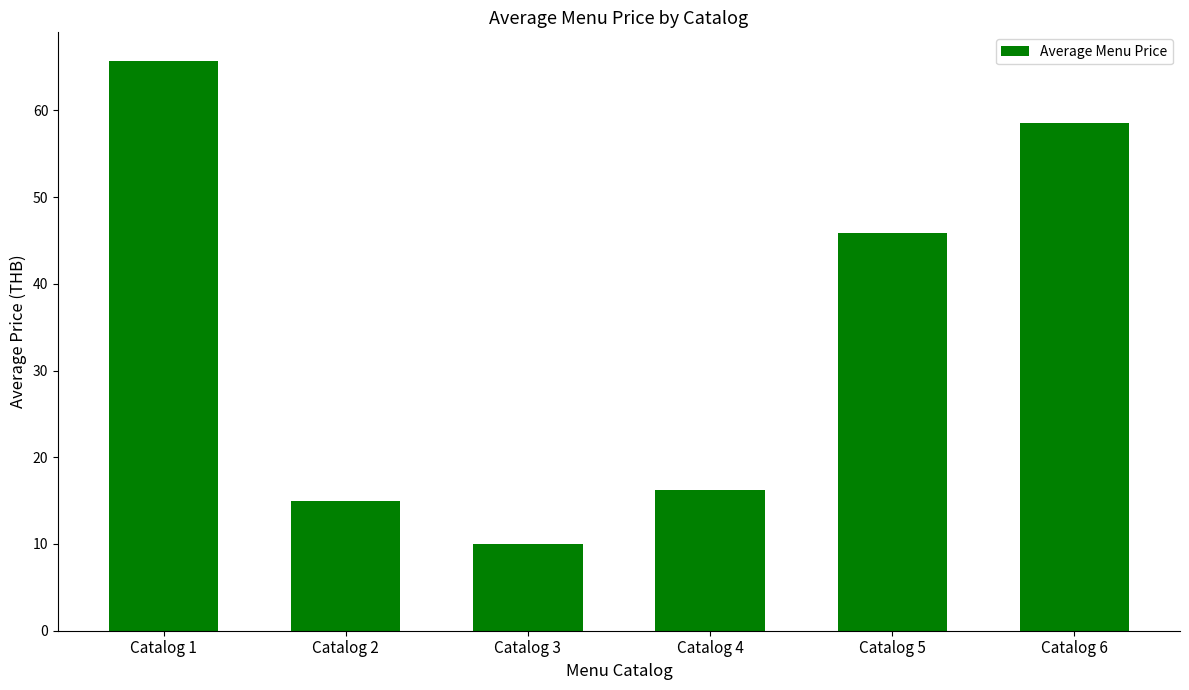

Which label corresponds to the smallest value in the chart?

Catalog 3